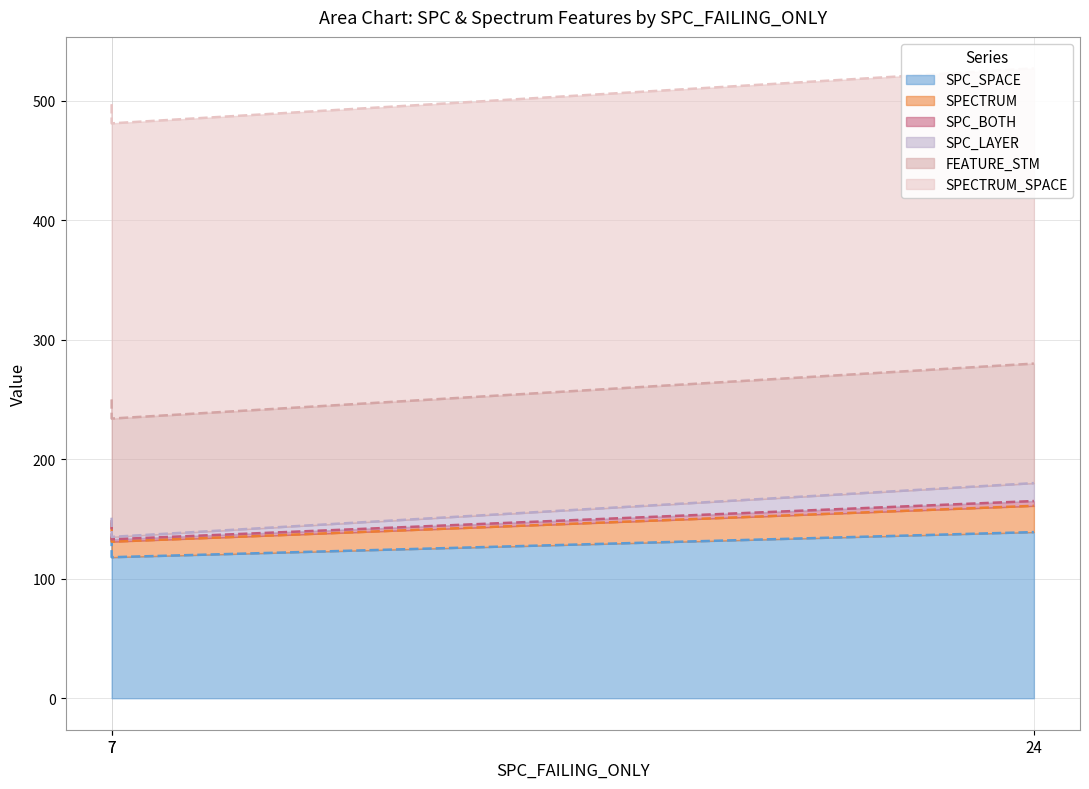

The SPECTRUM series shows 22 at 7. True or false?

False